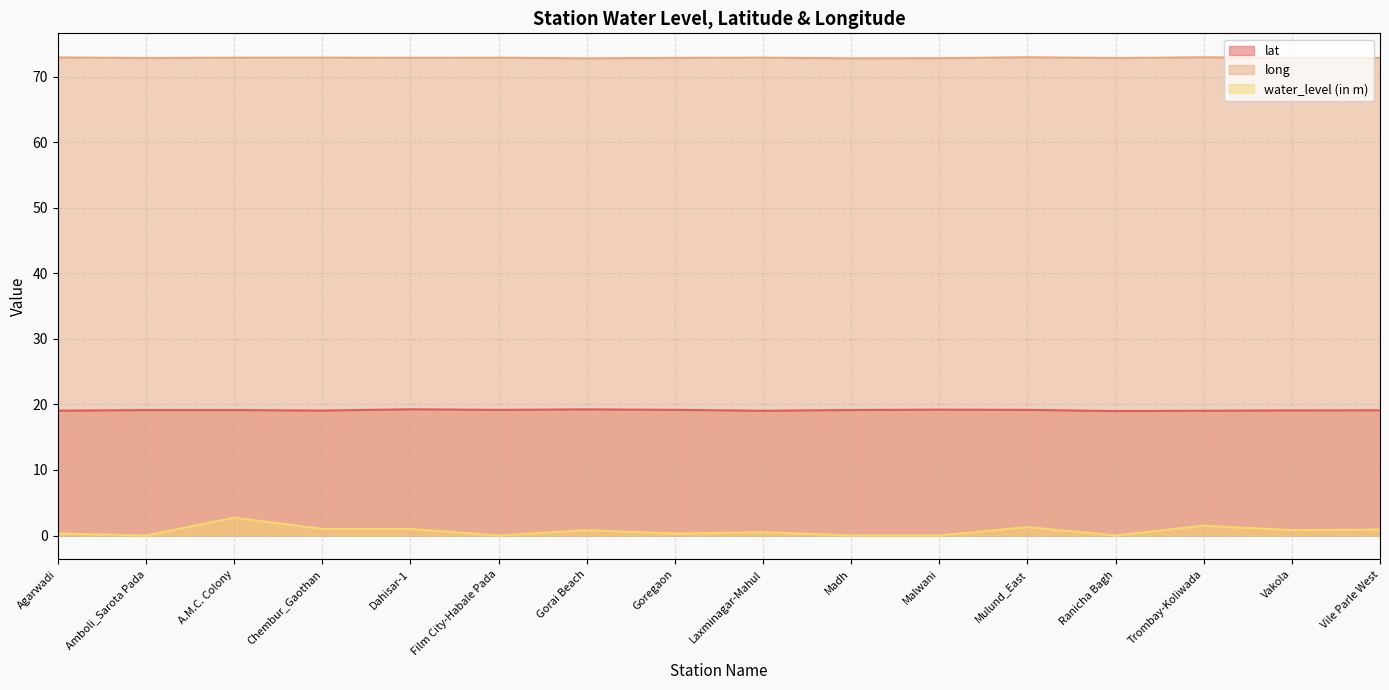

List the series in order of their peak value, highest first.

long, lat, water_level (in m)